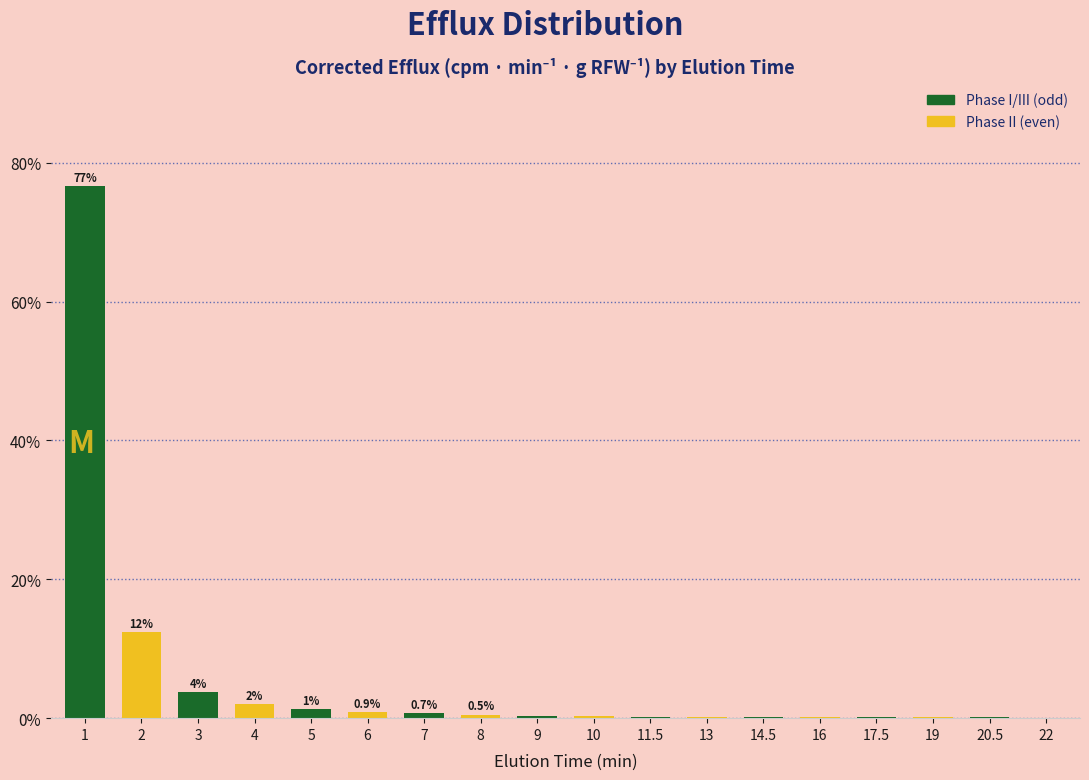

Is it true that the value at 2 is 12.5?

True